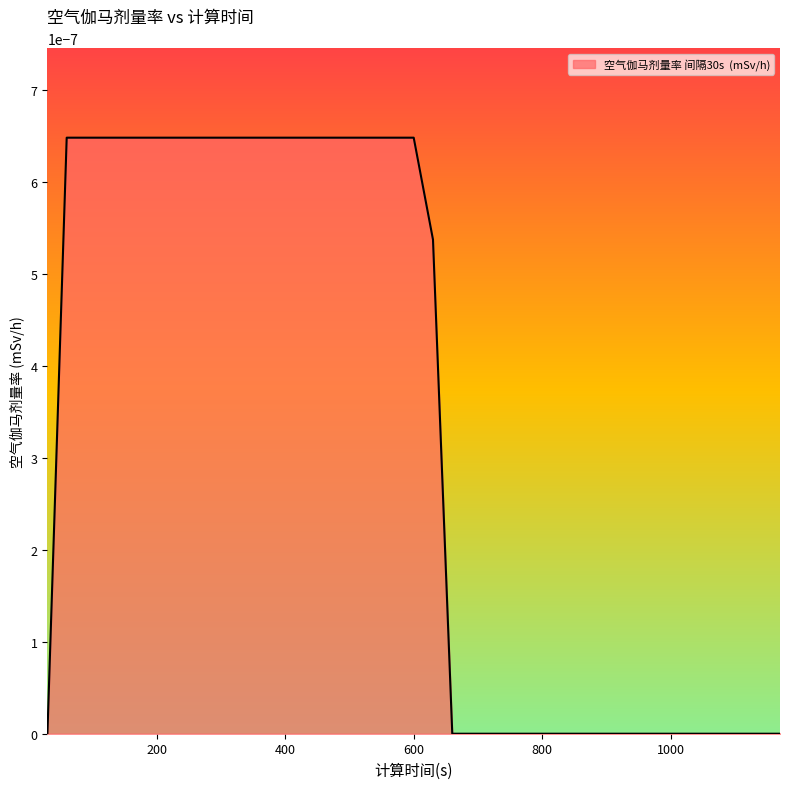

How many values are between 0 and 1?

39